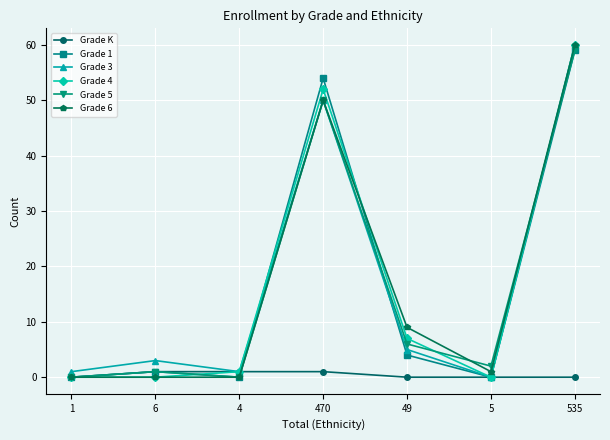

What is the greatest value displayed?

60